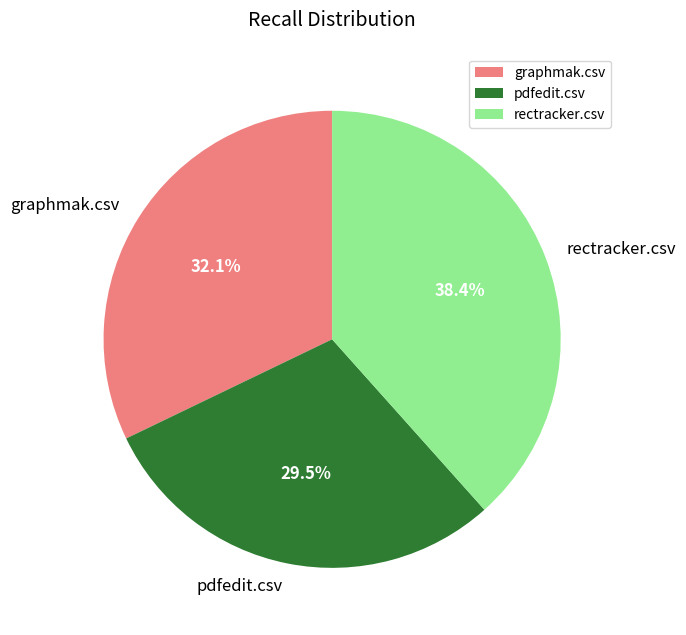

Rank the categories by value from highest to lowest.

rectracker.csv, graphmak.csv, pdfedit.csv